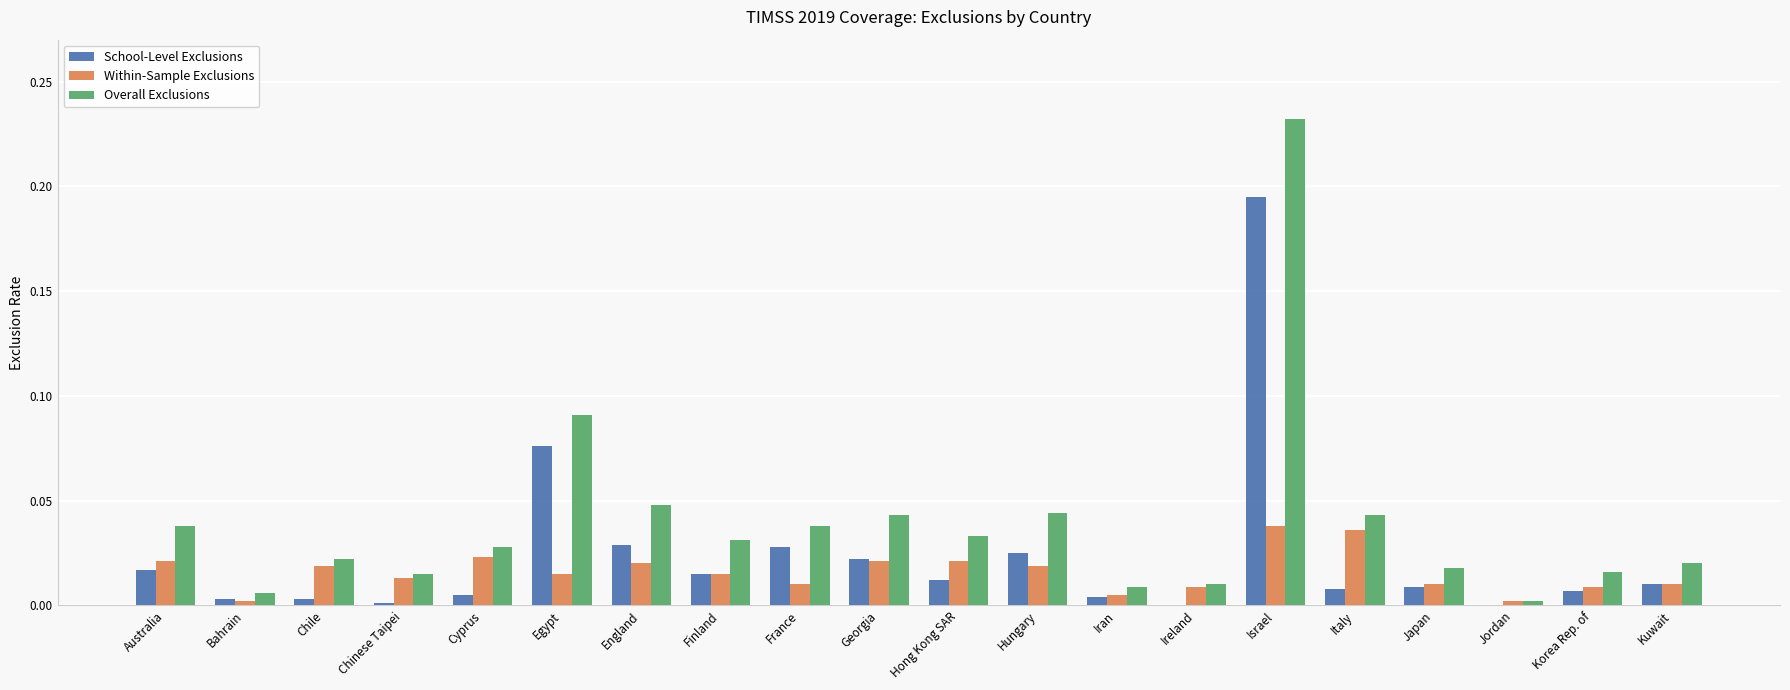

Which series has the largest total across all categories?

Overall Exclusions